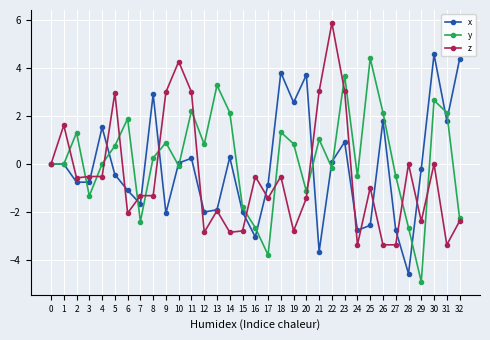

What is the greatest value displayed?

5.9